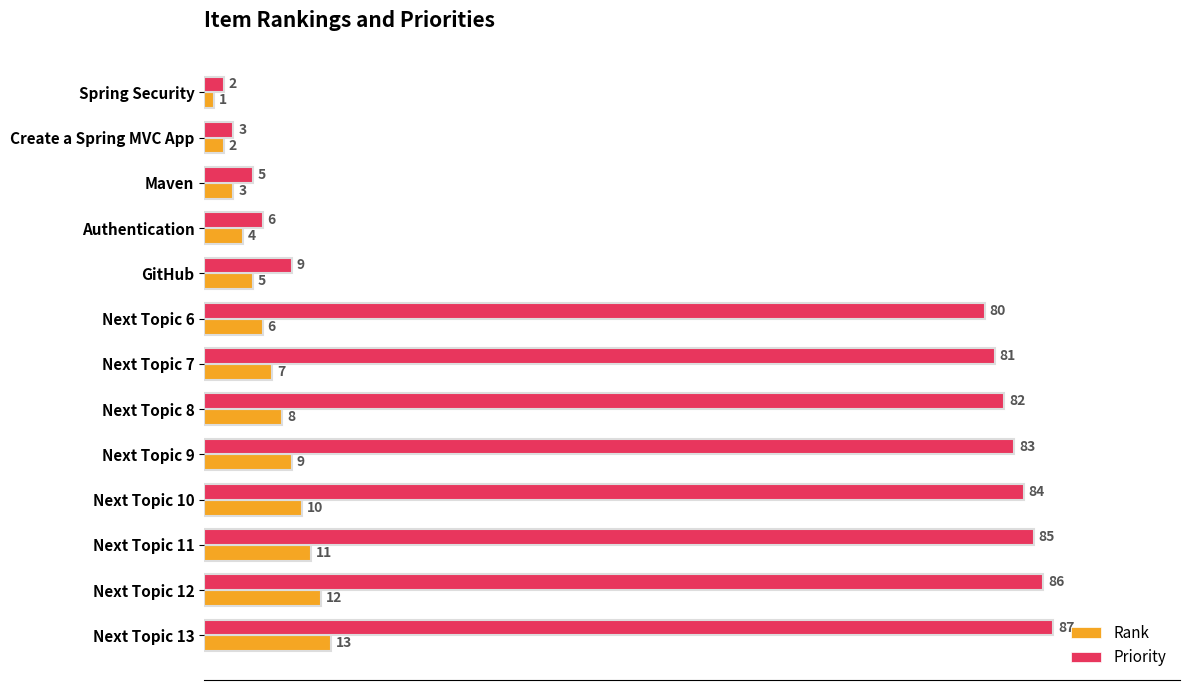

Which series has the largest total across all categories?

Priority